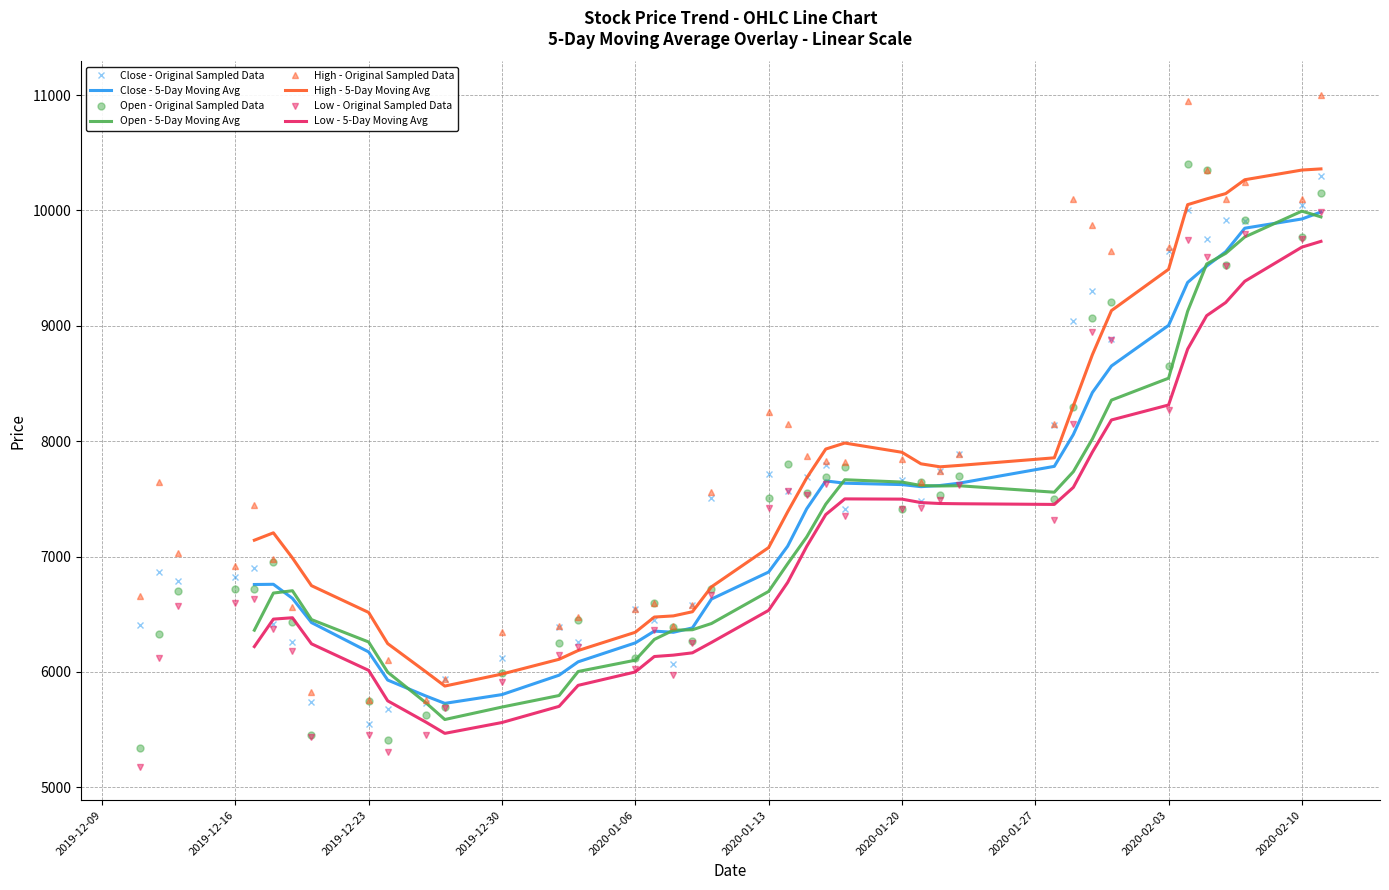

True or false: Low has more than 2 points higher than both neighbors.

True